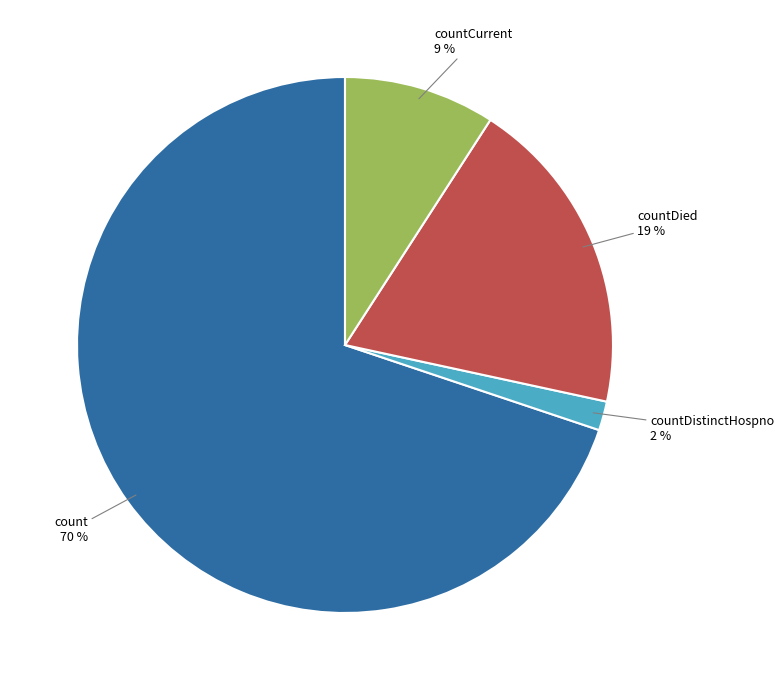

To the nearest percent, what is the average slice percentage?

25%